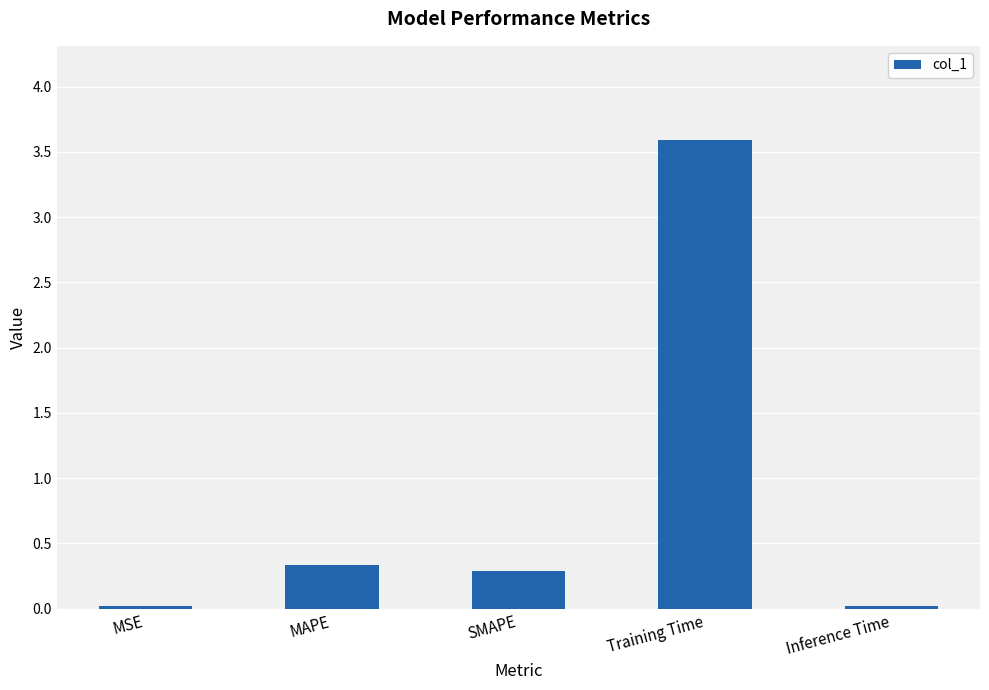

At which category does the chart reach its peak across all series?

Training Time